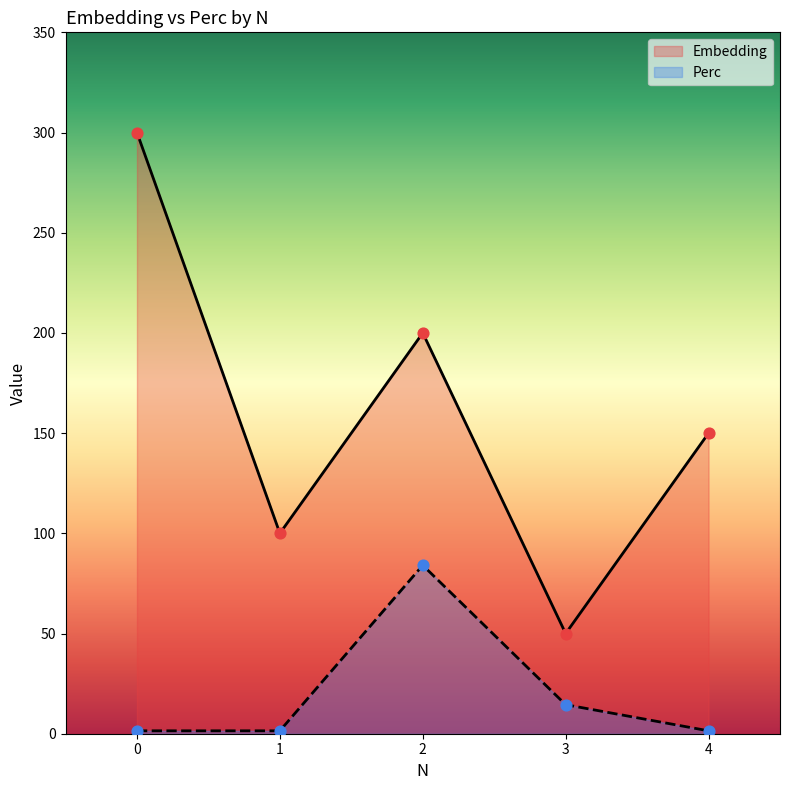

What are all the series names shown in the legend?

Embedding, Perc